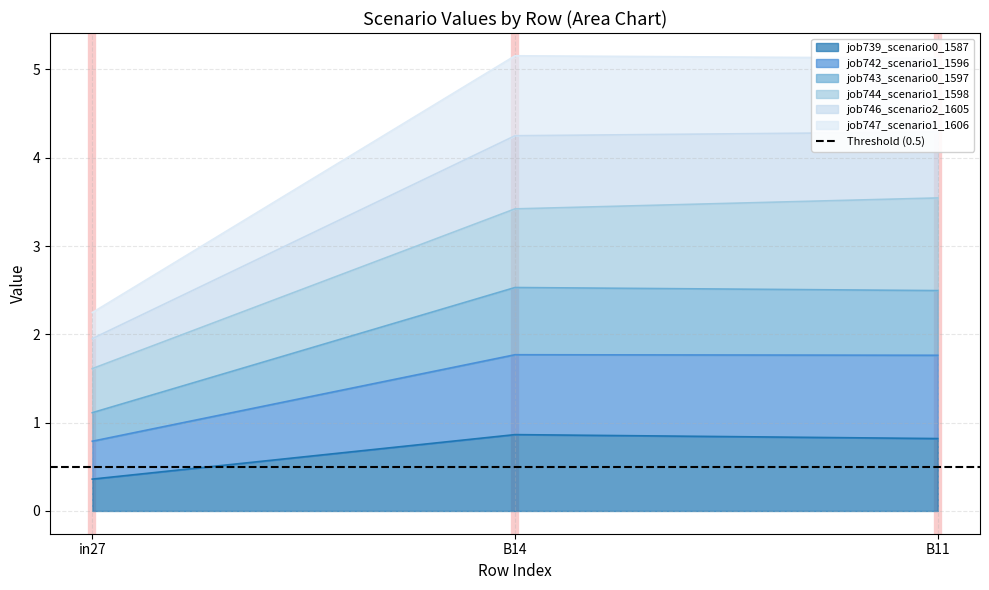

What is the minimum value for job739_scenario0_1587?

0.4